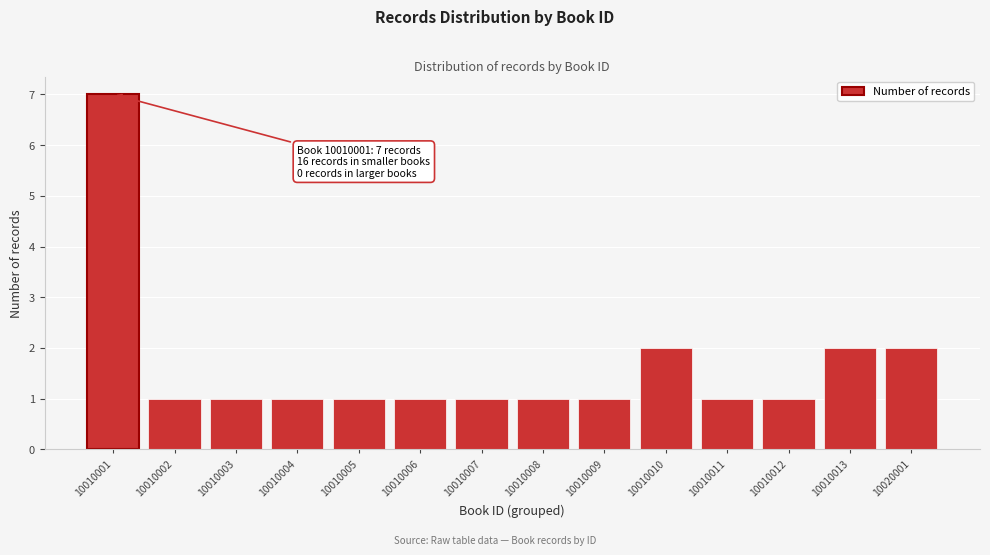

Reading left to right, transcribe all the data shown in this chart.

7	1	1	1	1	1	1	1	1	2	1	1	2	2